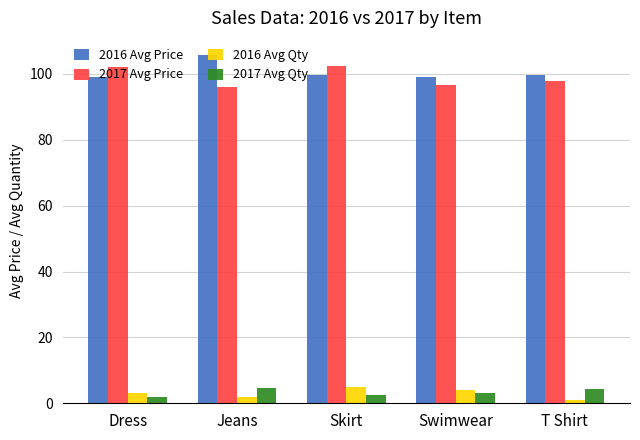

What is the highest value of the 2016 Avg Price series?

105.7